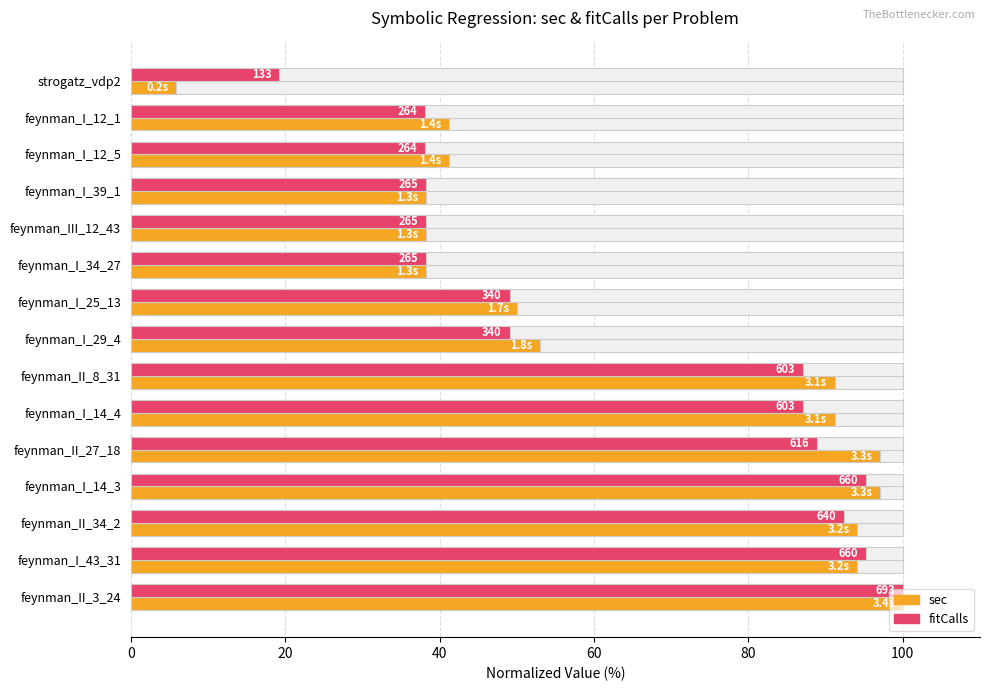

Reading left to right, what are all the values shown in this chart?

sec (normalized): 5.9	41.2	41.2	38.2	38.2	38.2	50.0	52.9	91.2	91.2	97.1	97.1	94.1	94.1	100.0
fitCalls (normalized): 19.2	38.1	38.1	38.2	38.2	38.2	49.1	49.1	87.0	87.0	88.9	95.2	92.4	95.2	100.0